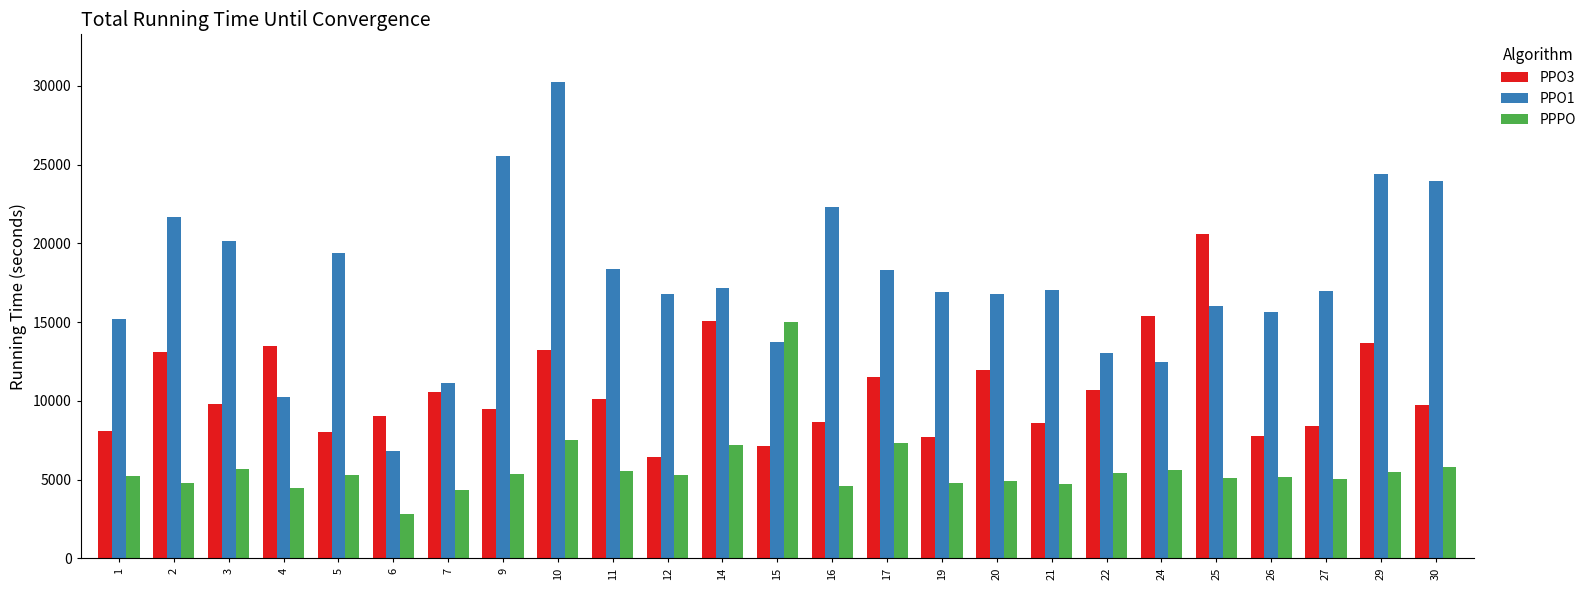

At 4, list the series in order from smallest to largest.

PPPO, PPO1, PPO3